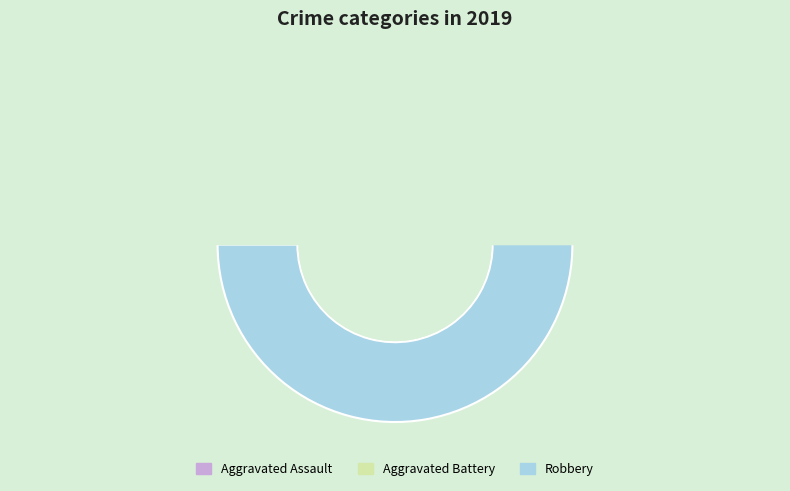

What percentage is the Aggravated Battery slice, to the nearest percent?

33%